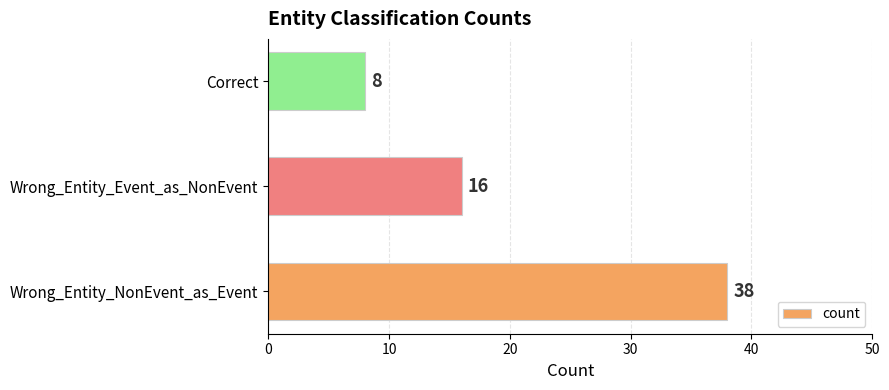

Reading bottom to top, list all the values displayed in this chart.

38	16	8